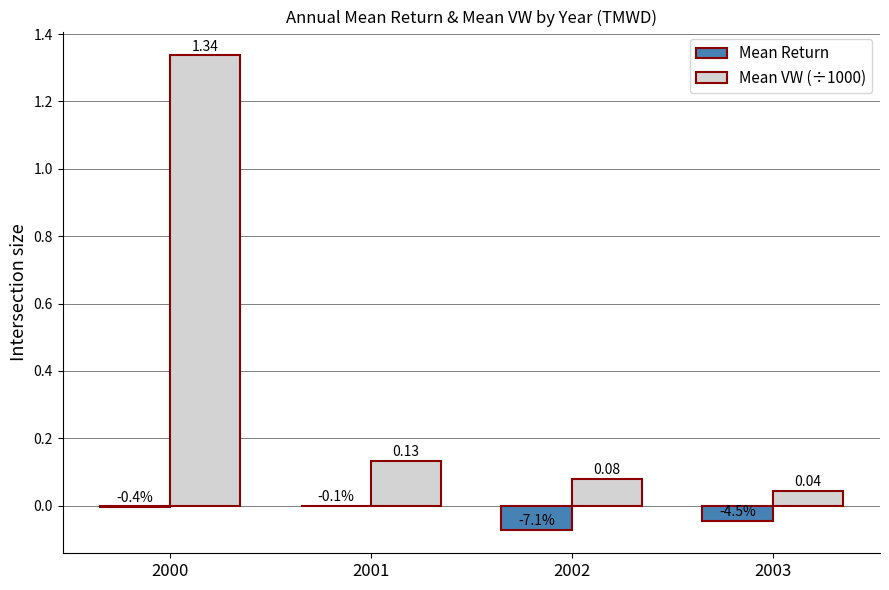

Is the value of Mean VW (÷1000) at 2002 greater than the value of Mean Return at 2000?

Yes